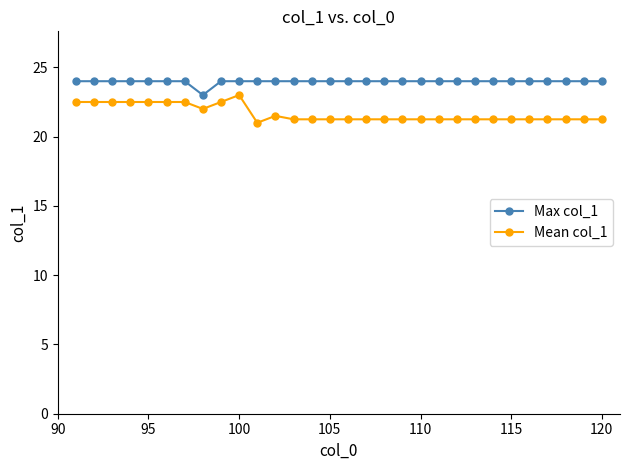

What is the difference between the maximum and minimum values in the Max col_1 series?

1.0